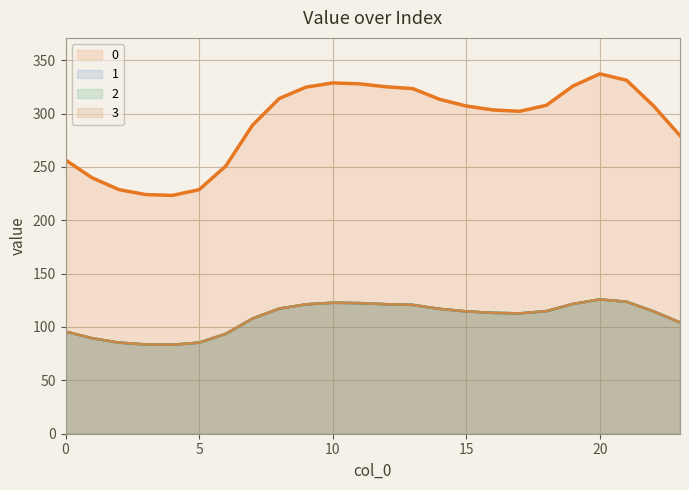

True or false: 1 and 0 intersect in this chart.

False